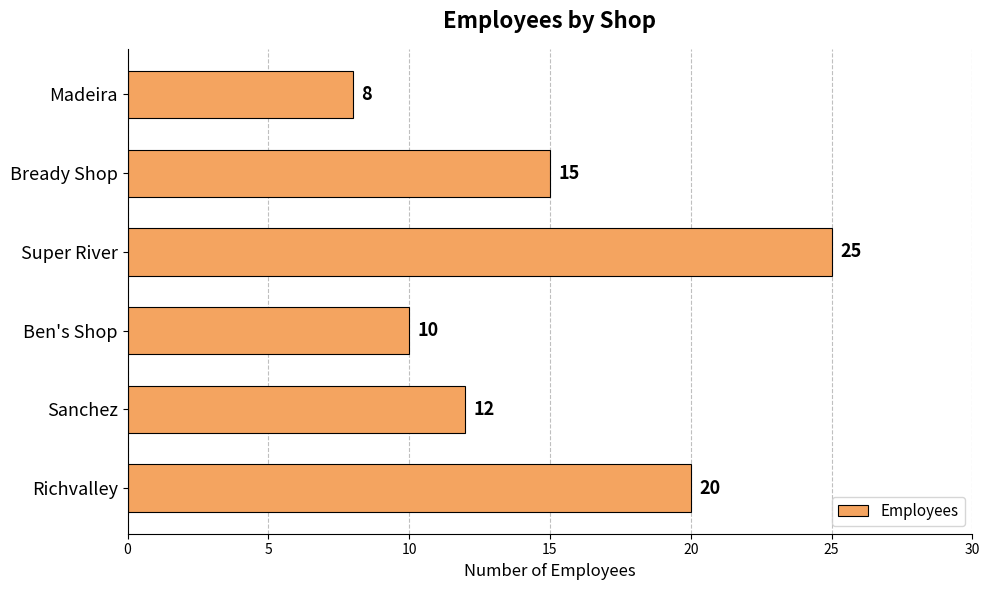

Reading top to bottom, transcribe all the data shown in this chart.

Madeira=8	Bready Shop=15	Super River=25	Ben's Shop=10	Sanchez=12	Richvalley=20